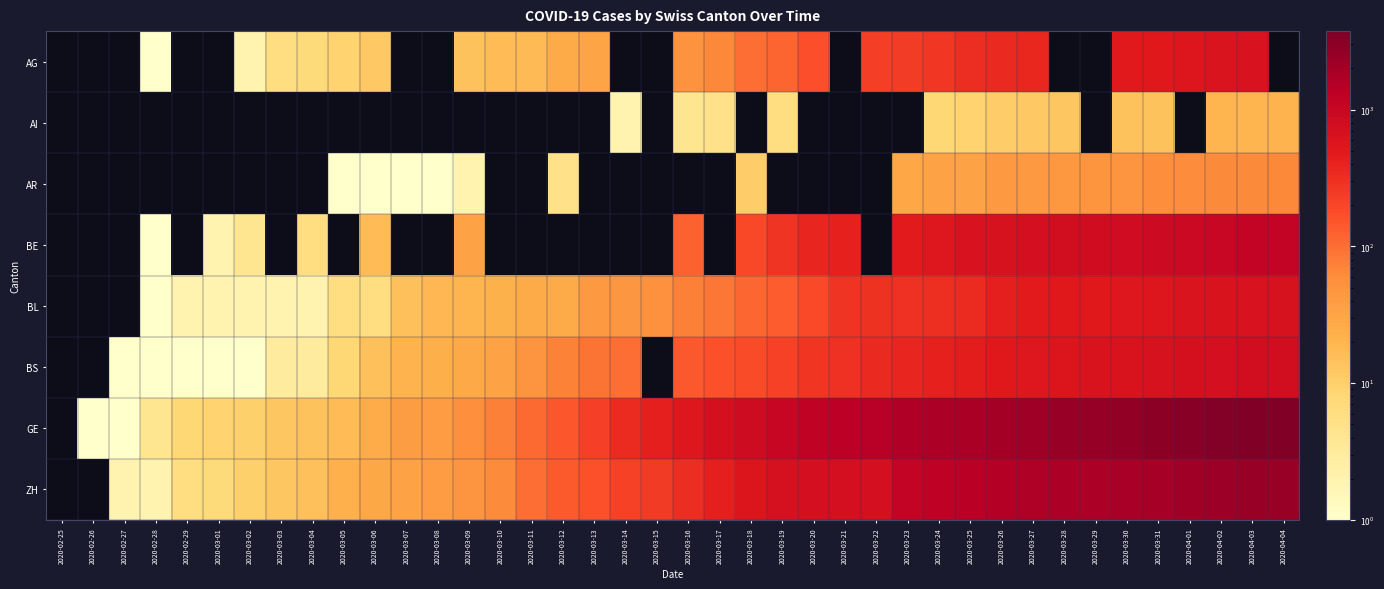

Is it true that BL equals 306.0 at 2020-03-24?

True